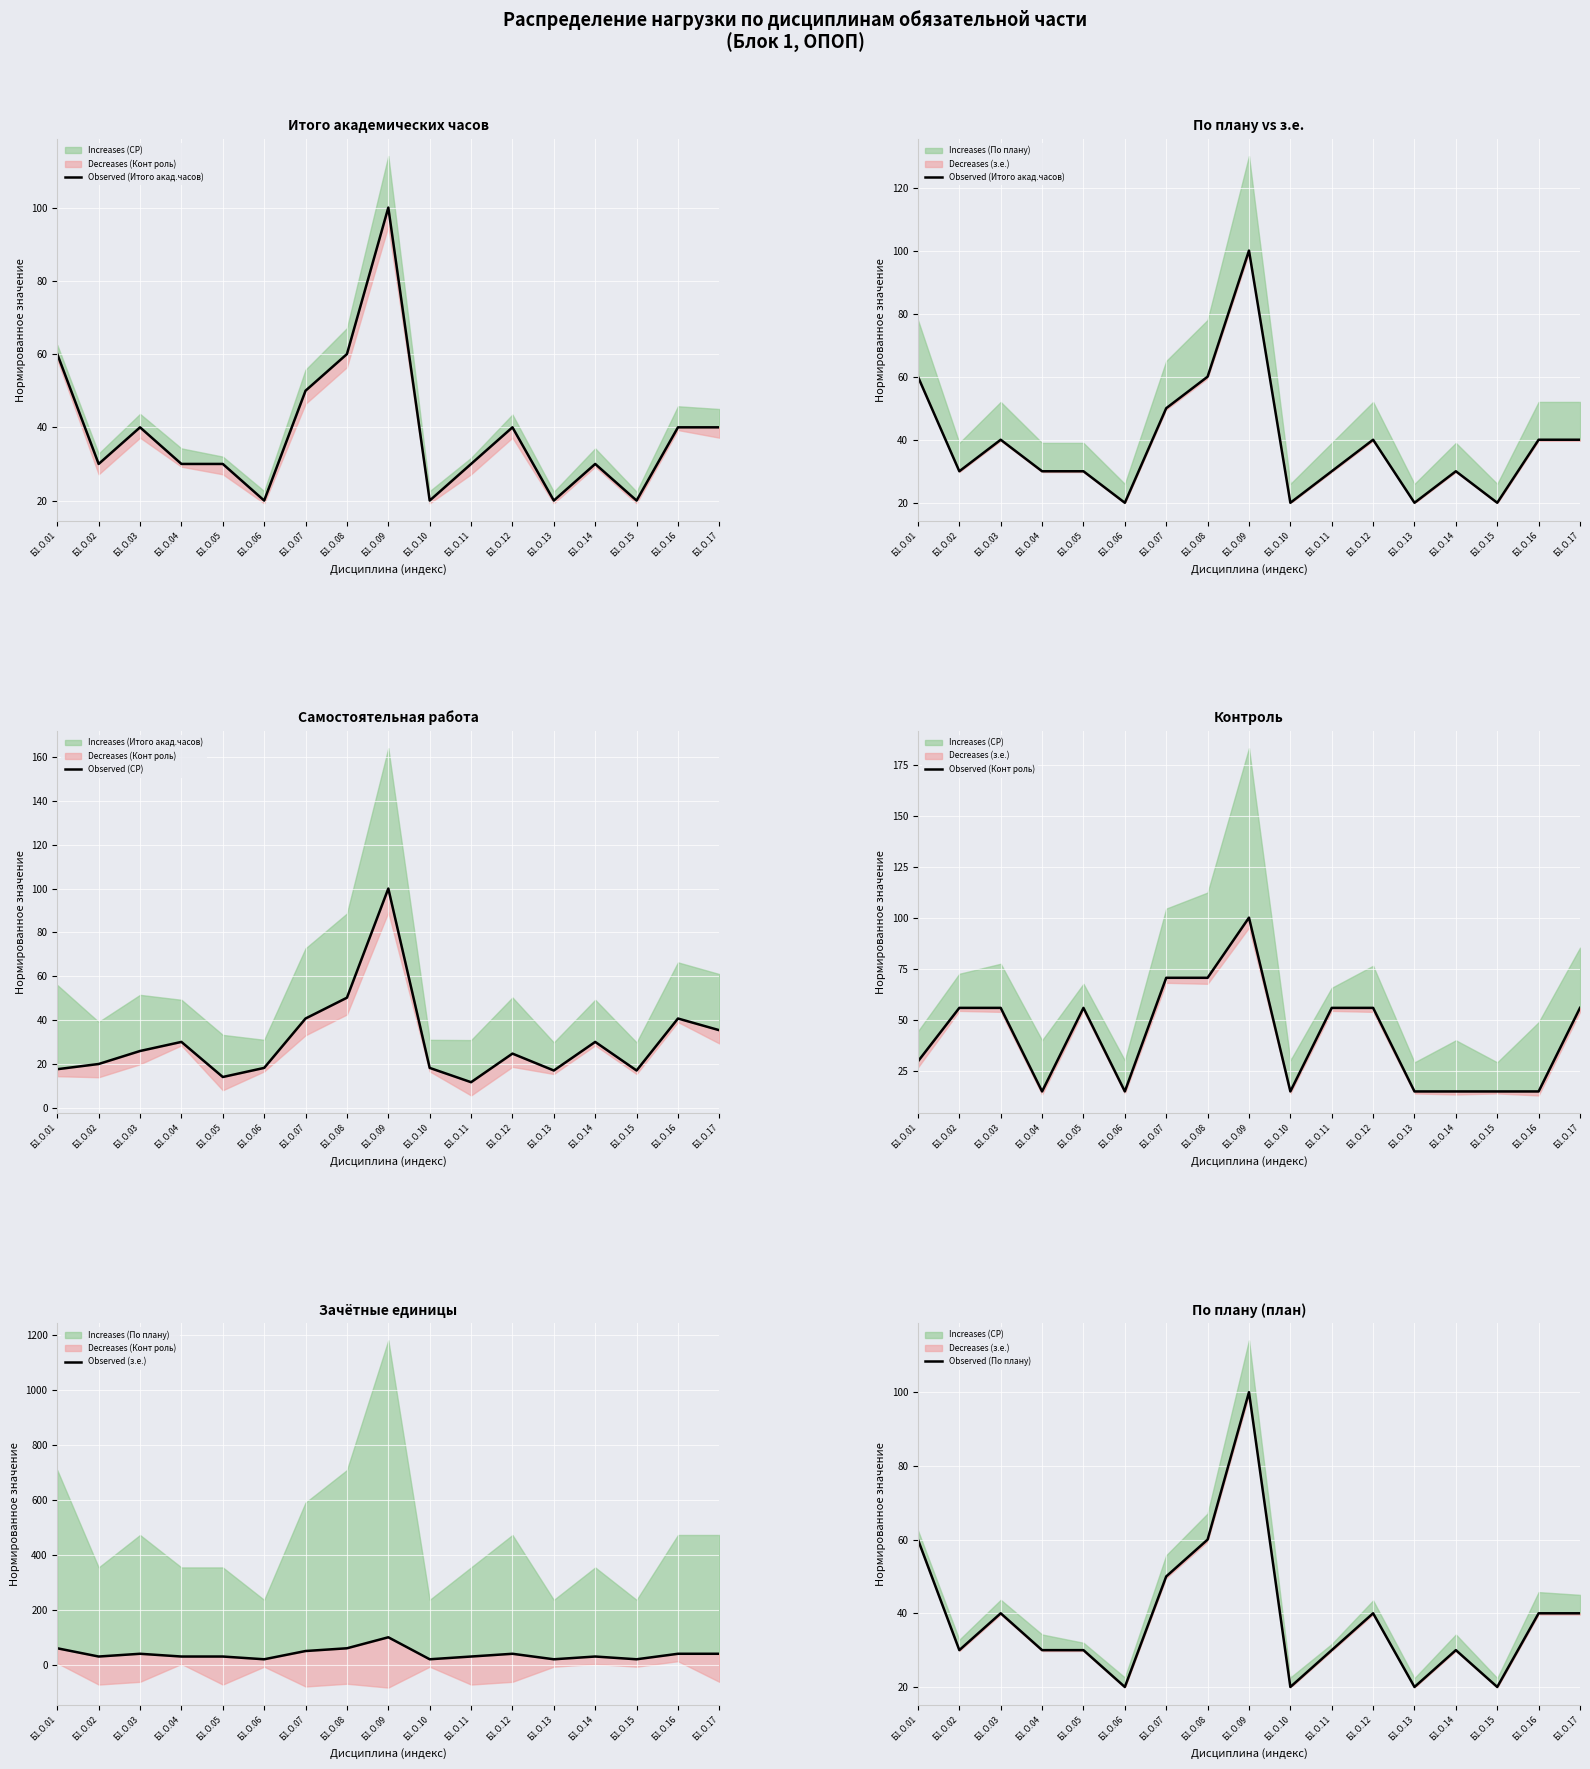

True or false: Observed (Итого акад.часов) has a value of 60.0 at Б1.О.08.

True